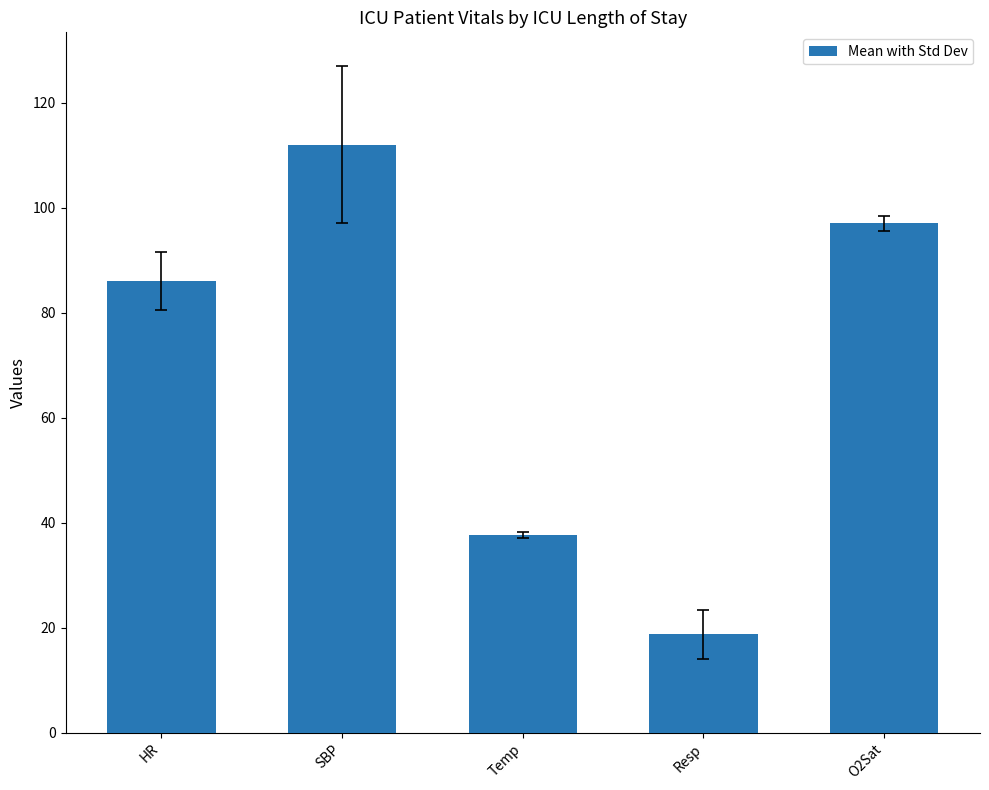

How many bars are there in total?

5